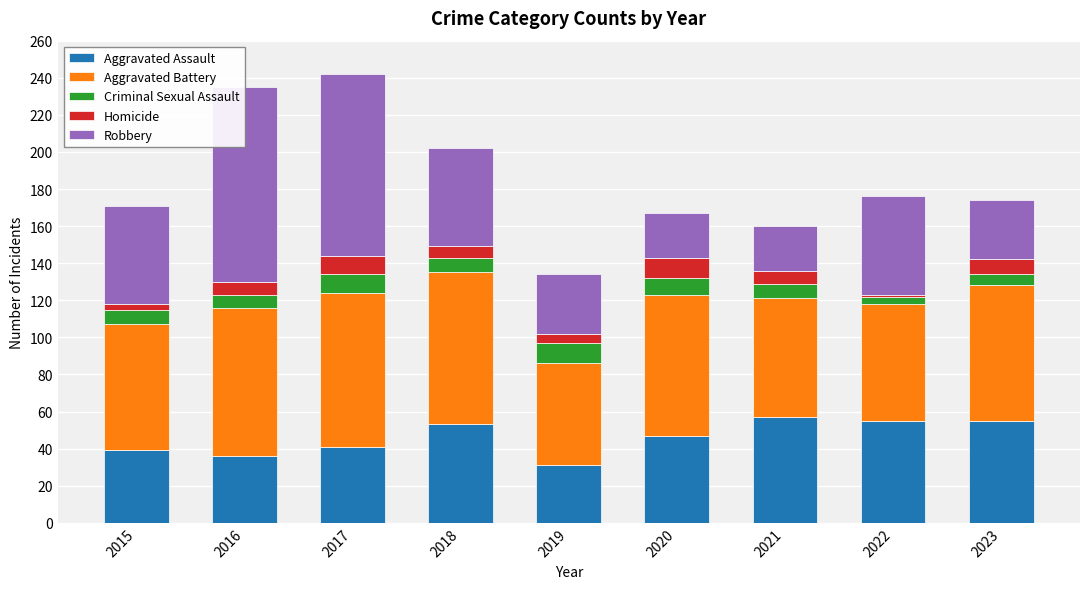

What is the difference between the second highest and second lowest values in the Aggravated Assault series?

19